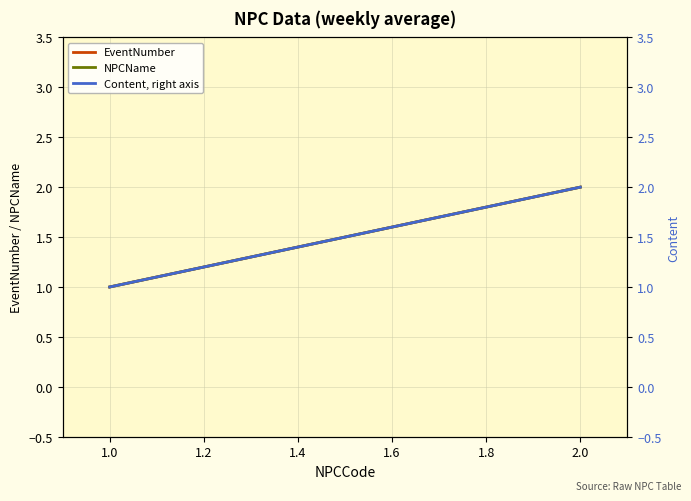

What is the value of the EventNumber point at the 2nd from the left?

2